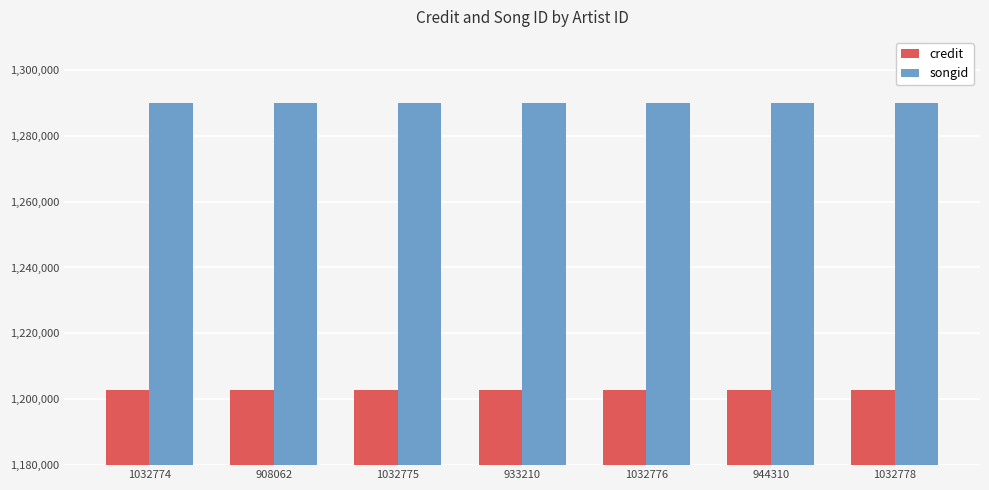

How many bars are there in total?

14